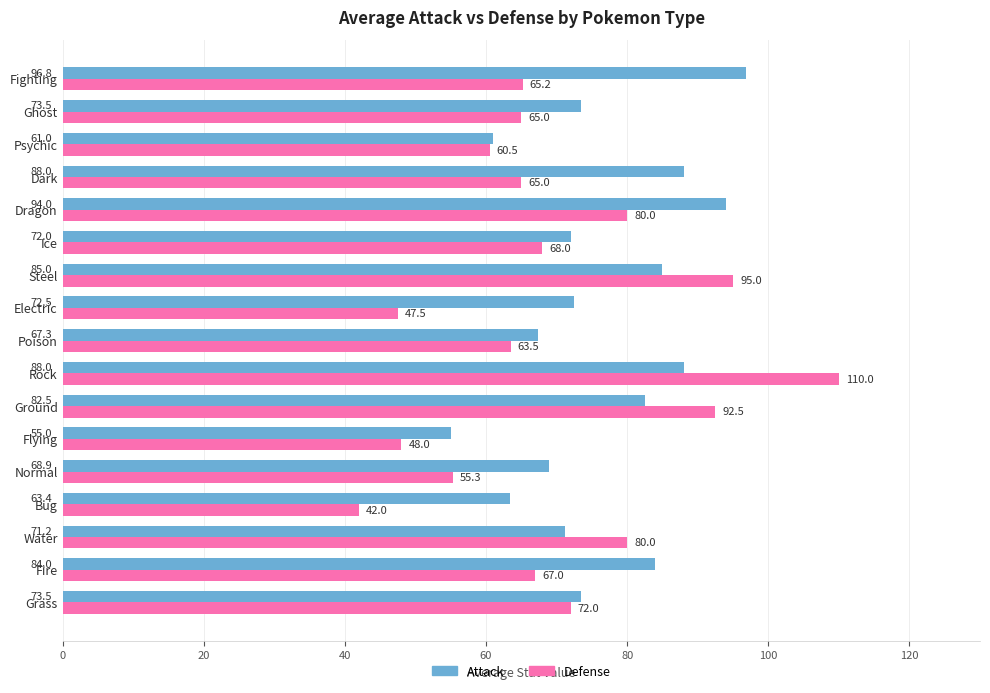

Which series changed the most between Rock and Dragon?

Defense